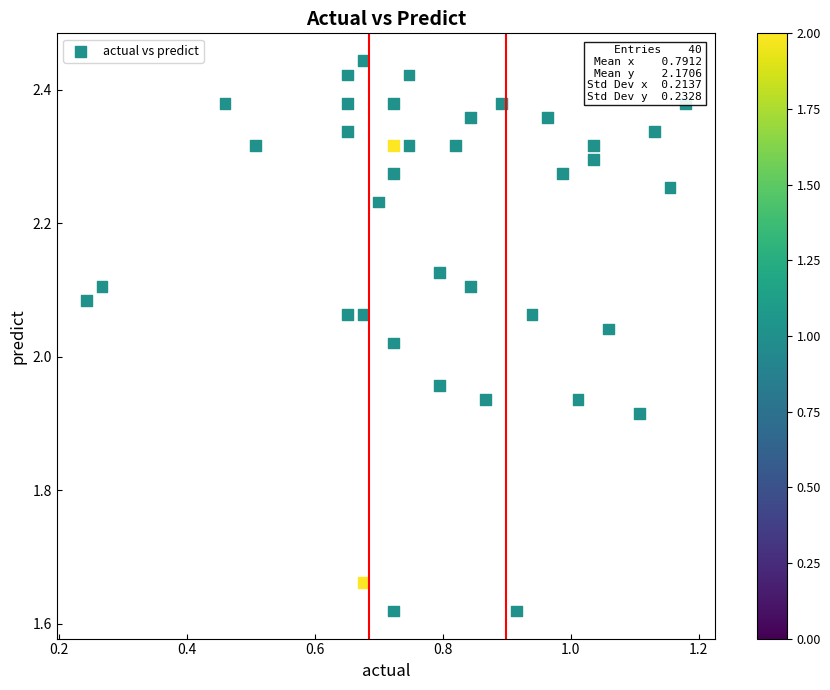

What is the range of X values (max minus min)?

0.9